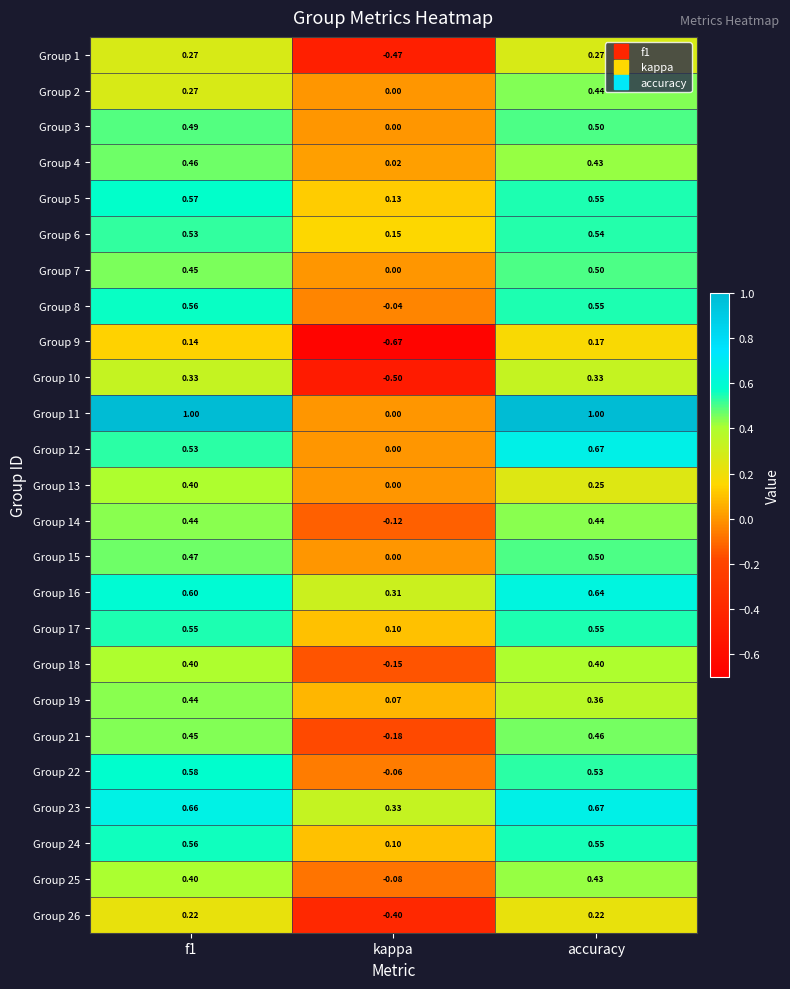

Which category has the lowest value across all series?

kappa